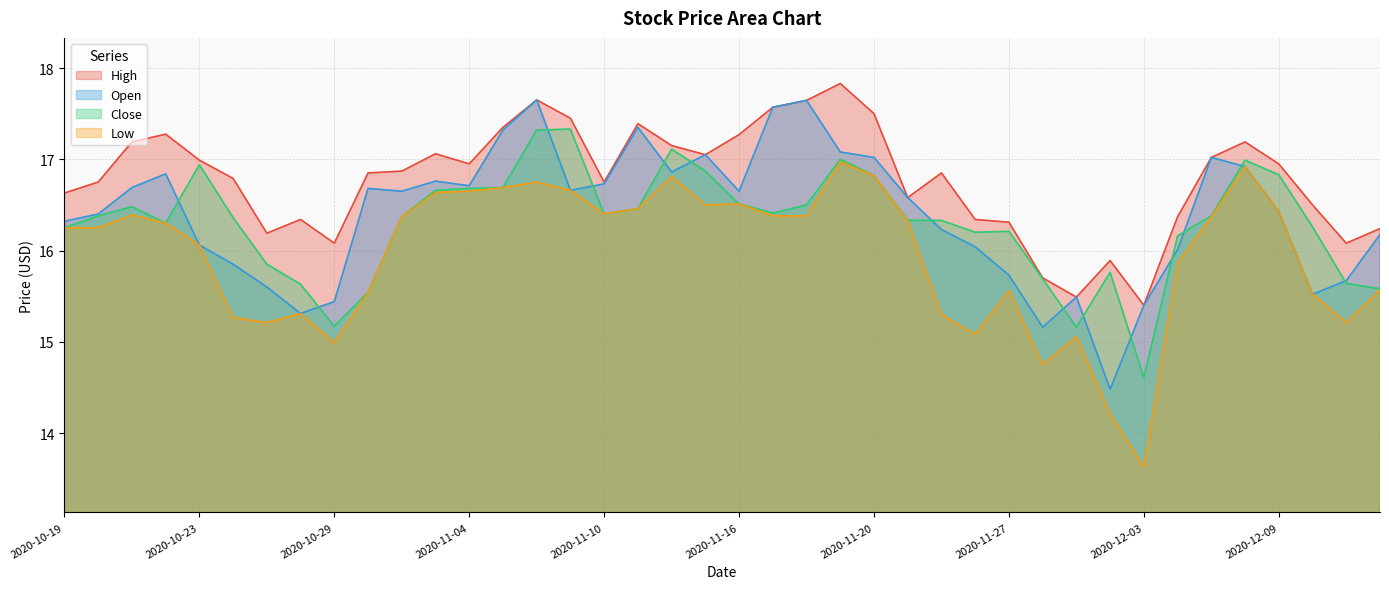

How many interior local valleys does the Close series have?

7